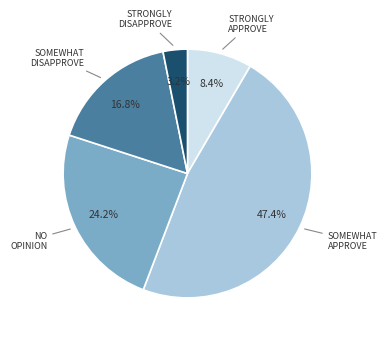

Is there a majority slice in this chart?

No